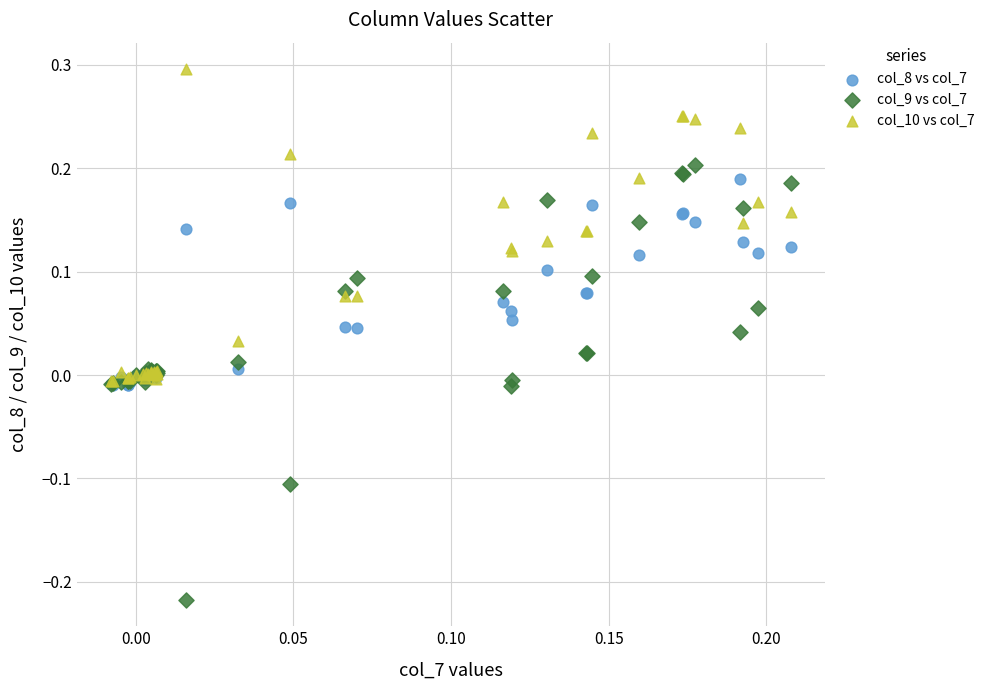

What are all the series names shown in the legend?

col_8 vs col_7, col_9 vs col_7, col_10 vs col_7